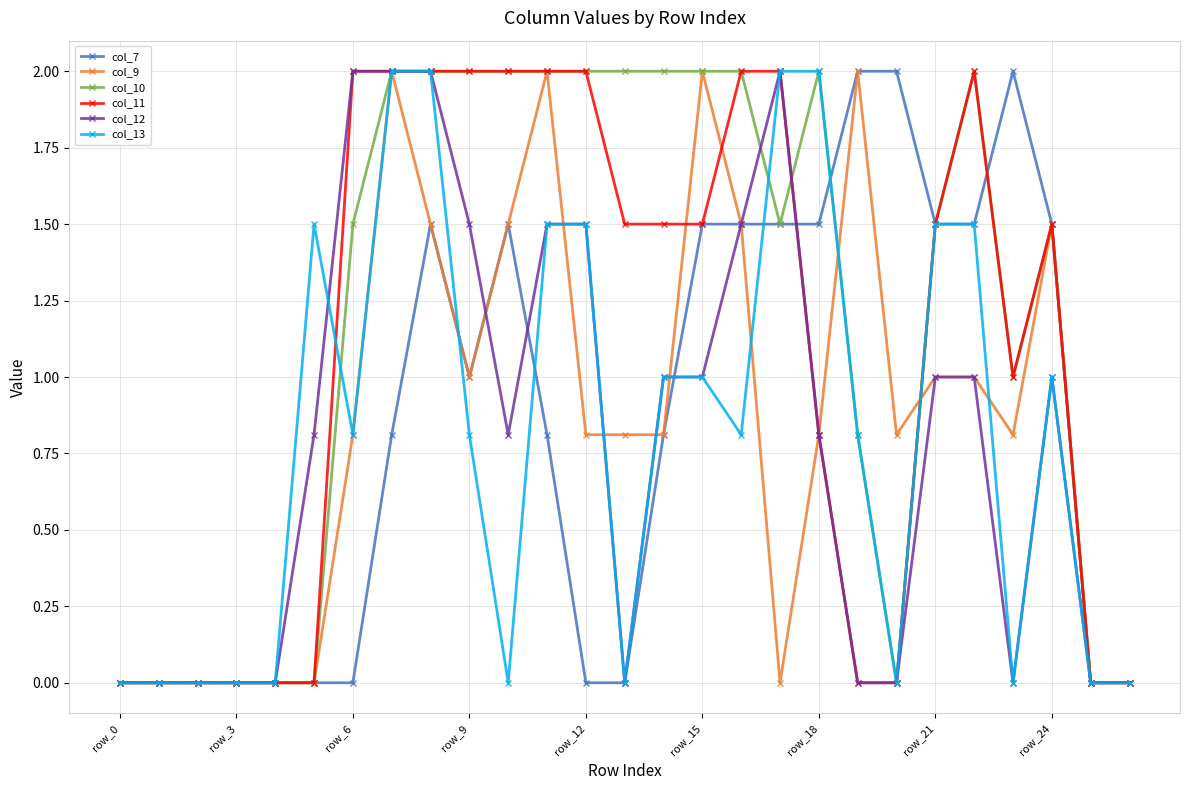

What is the highest value of the col_10 series?

2.0